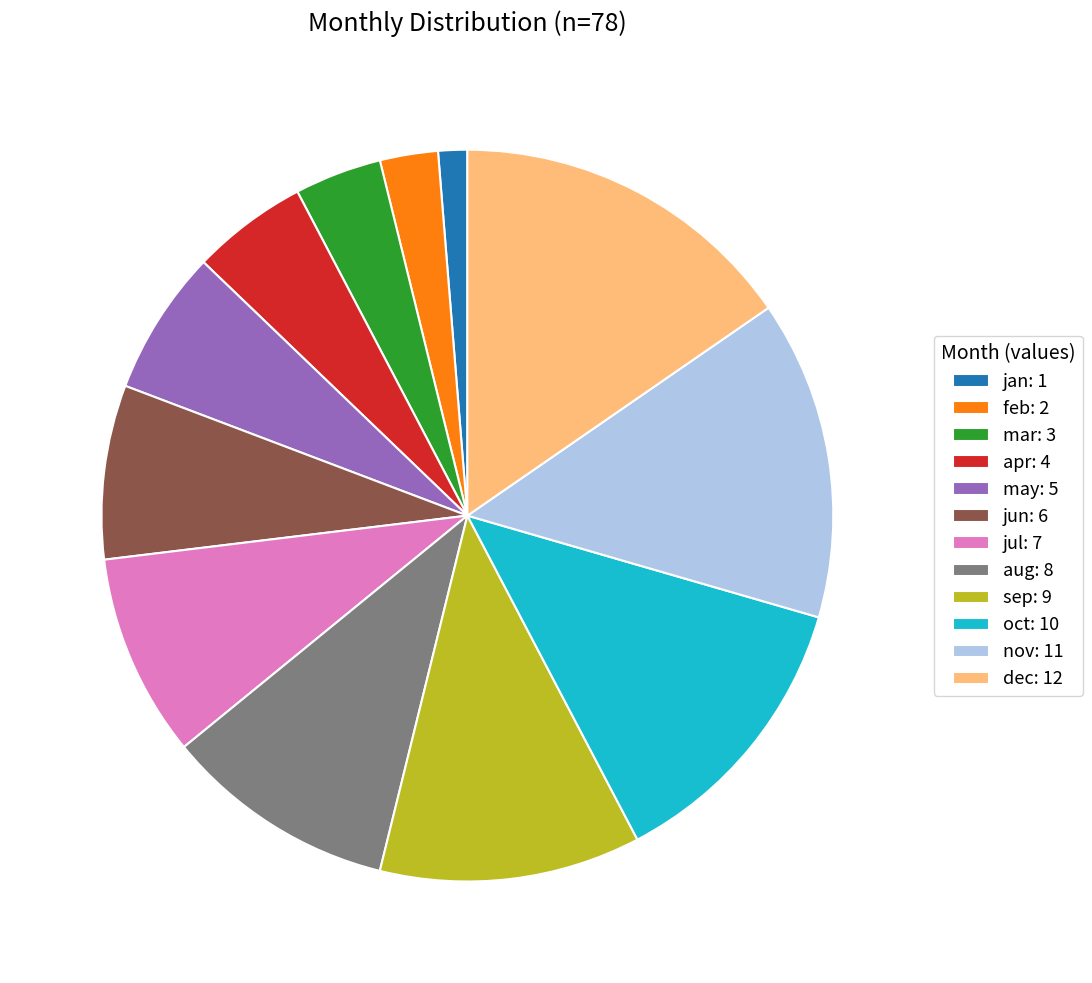

Is there a majority slice in this chart?

No